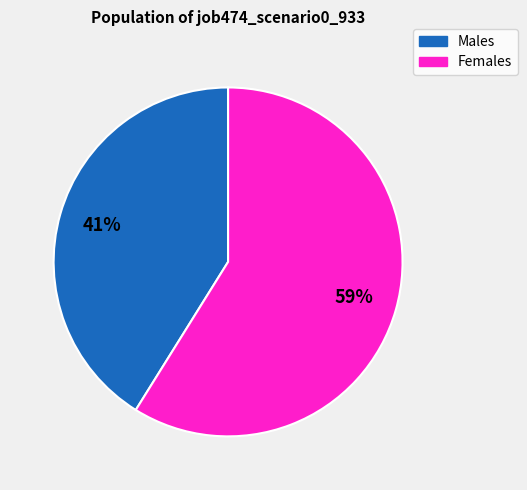

Rank the categories by value from highest to lowest.

Females, Males